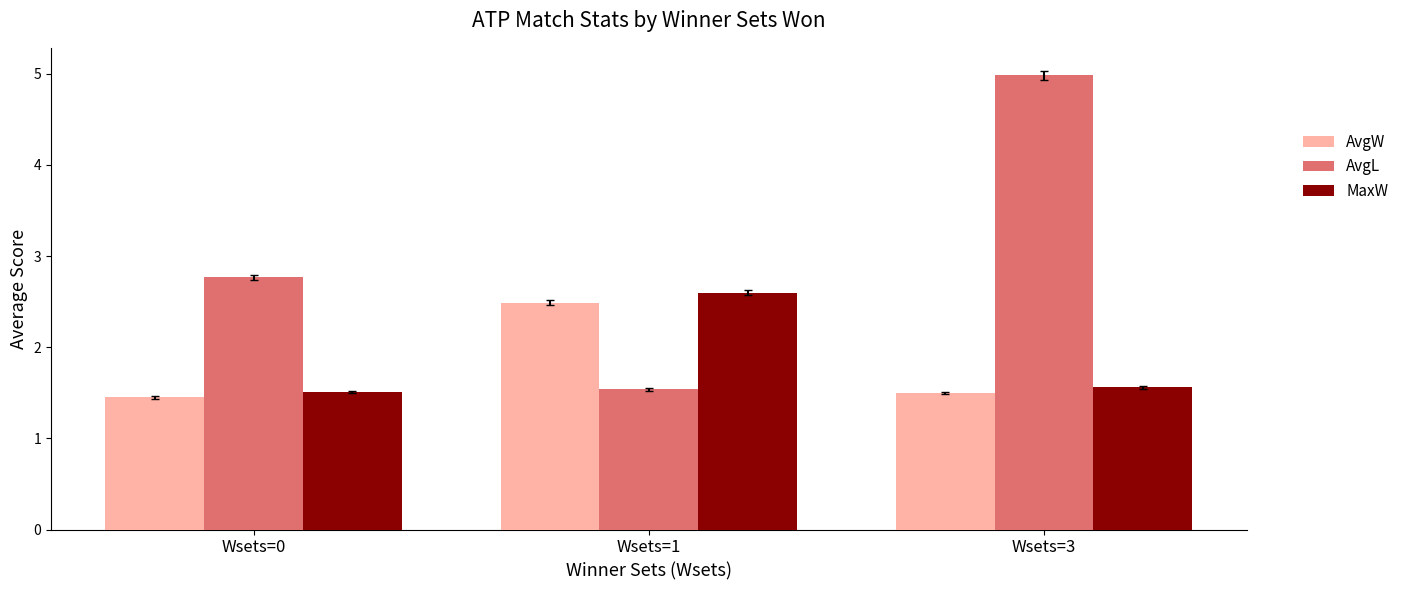

Is the value of AvgW at Wsets=1 greater than the value of AvgL at Wsets=1?

Yes